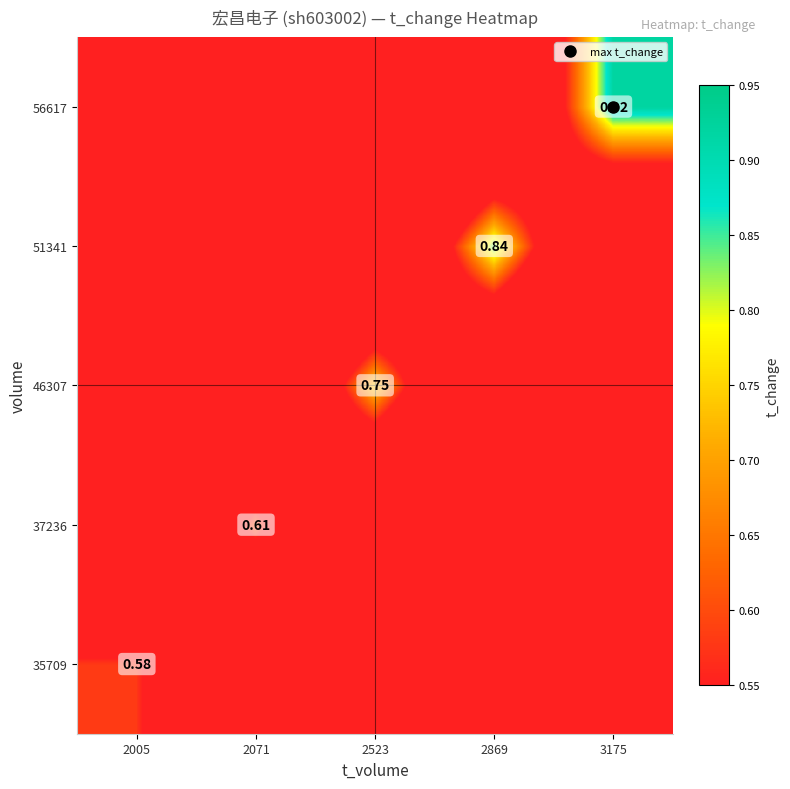

How many data points does each series have?

5